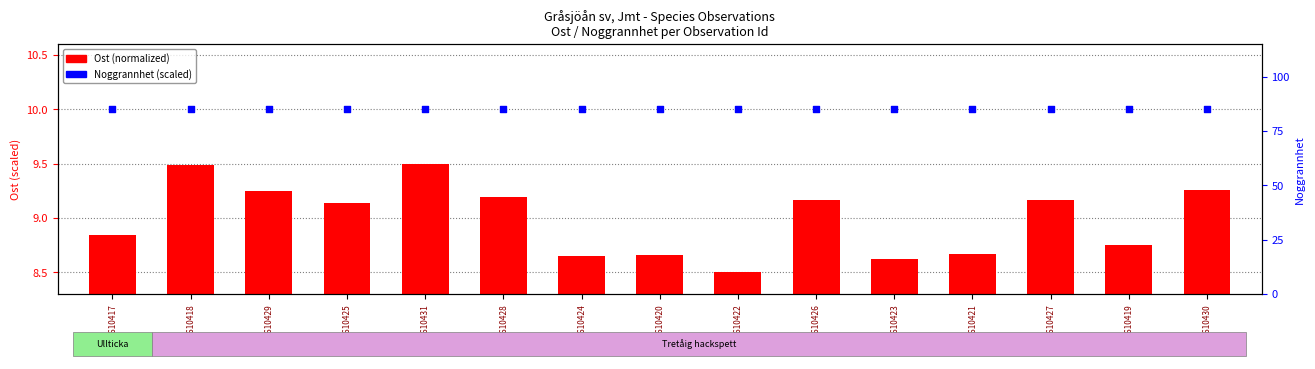

Which series has the largest total across all categories?

Noggrannhet (scaled)